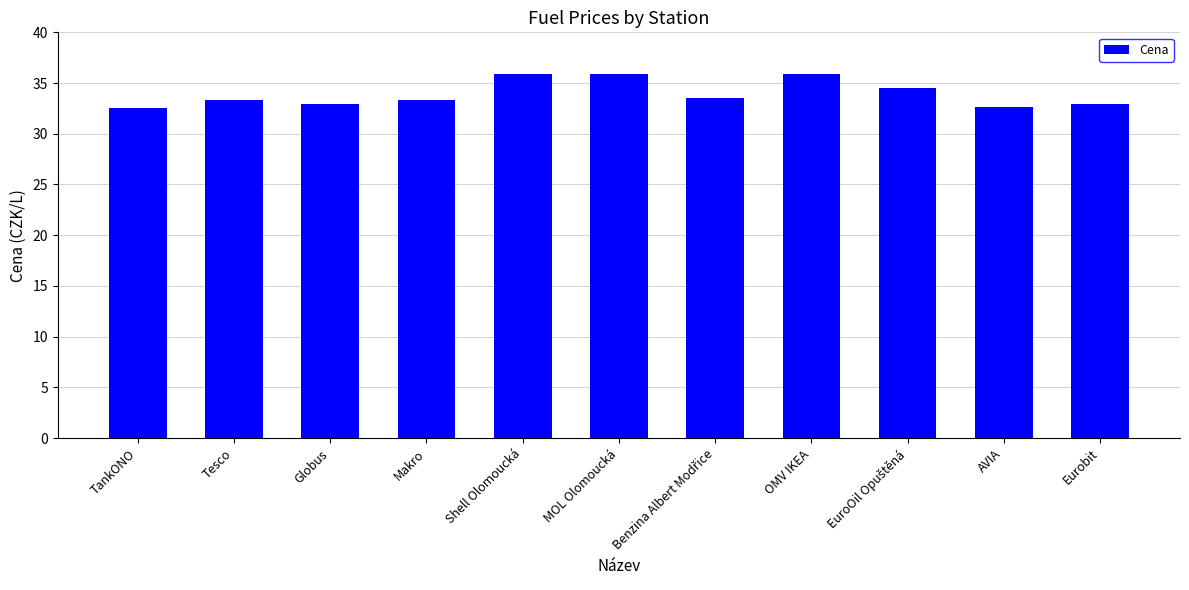

What is the approximate value at Globus?

32.9